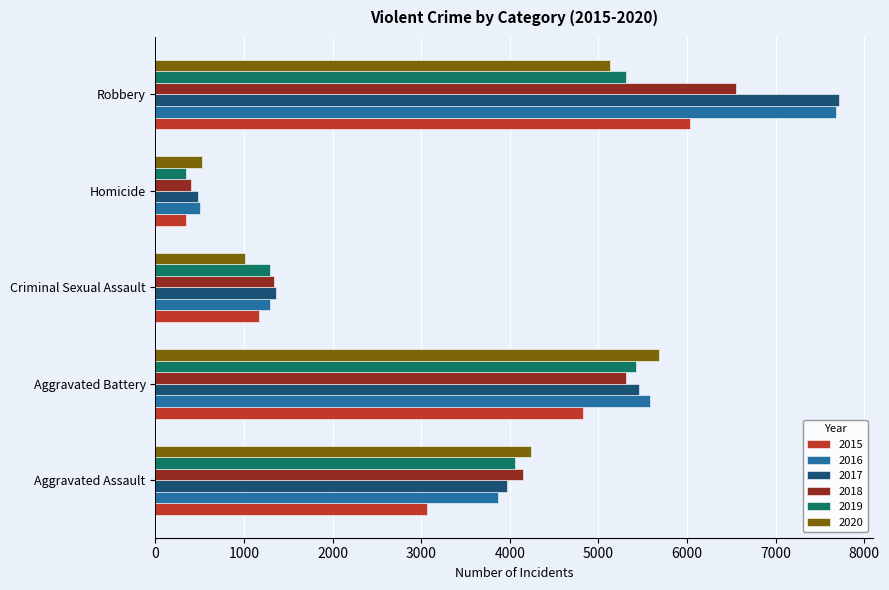

At how many categories does at least one series exceed 3421?

3